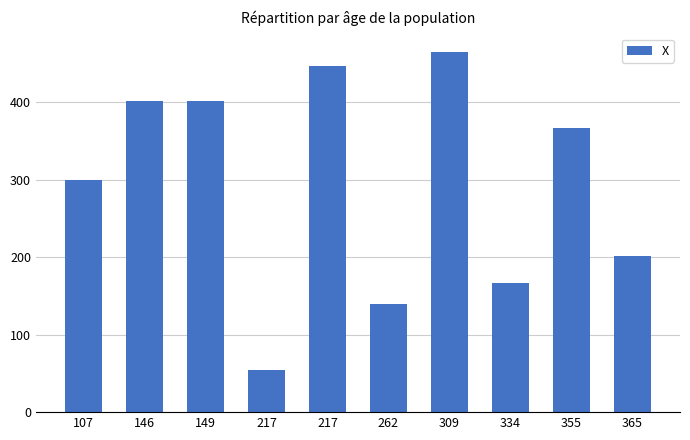

At which label is the value closest to 259?

107